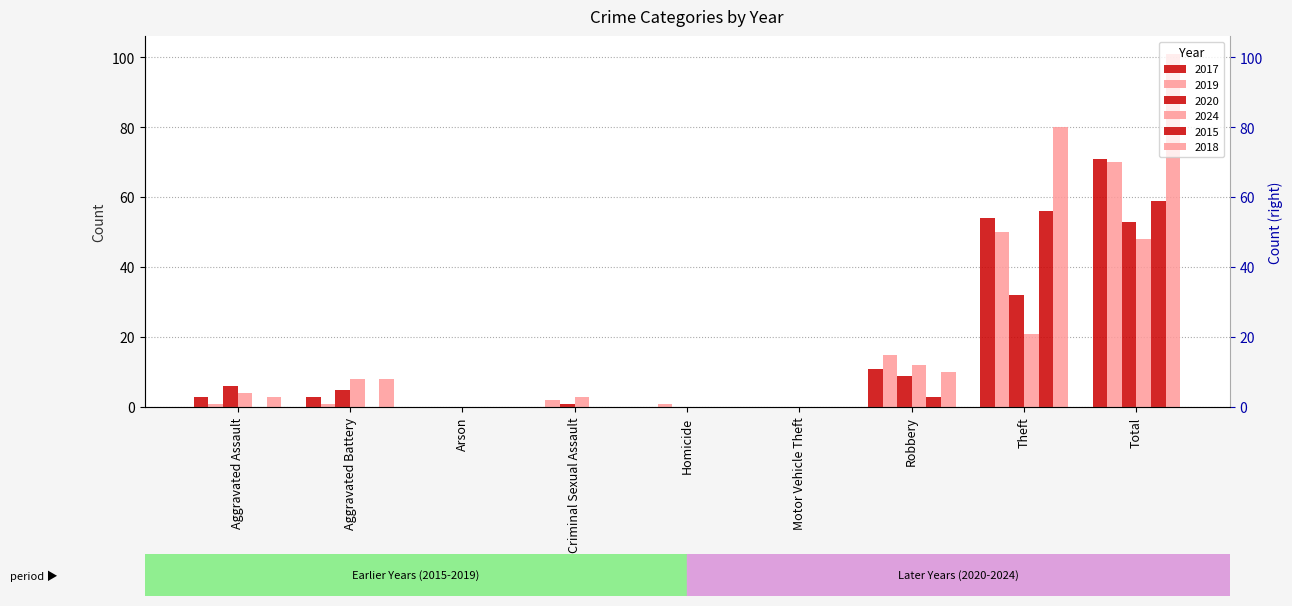

At which label is 2018 closest to 50?

Theft